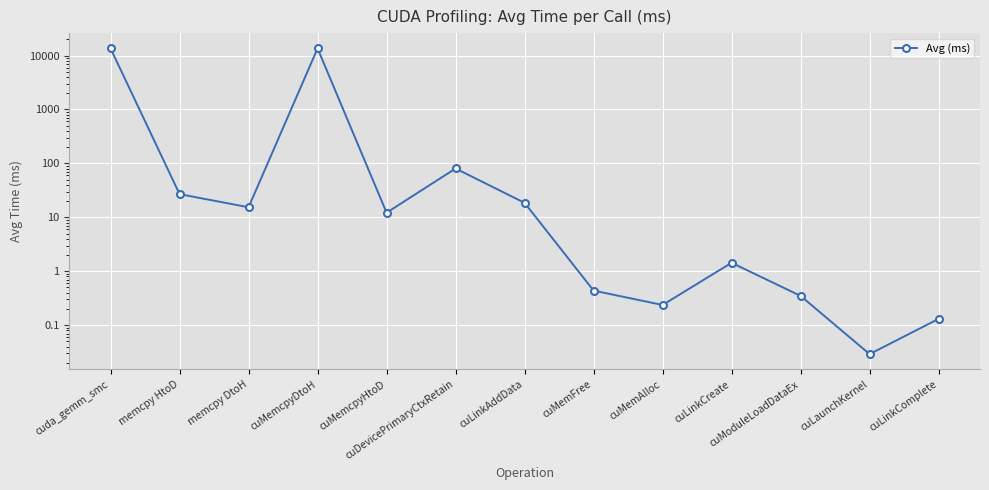

The chart shows a value of 0.1 at cuMemFree. True or false?

False